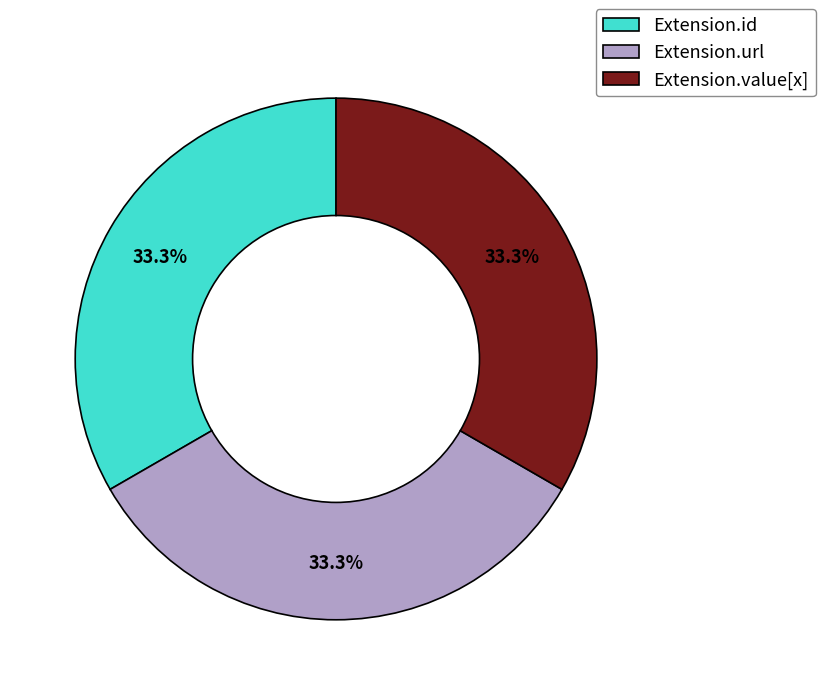

Approximately how many times larger is the value at Extension.id compared to Extension.url?

1.0